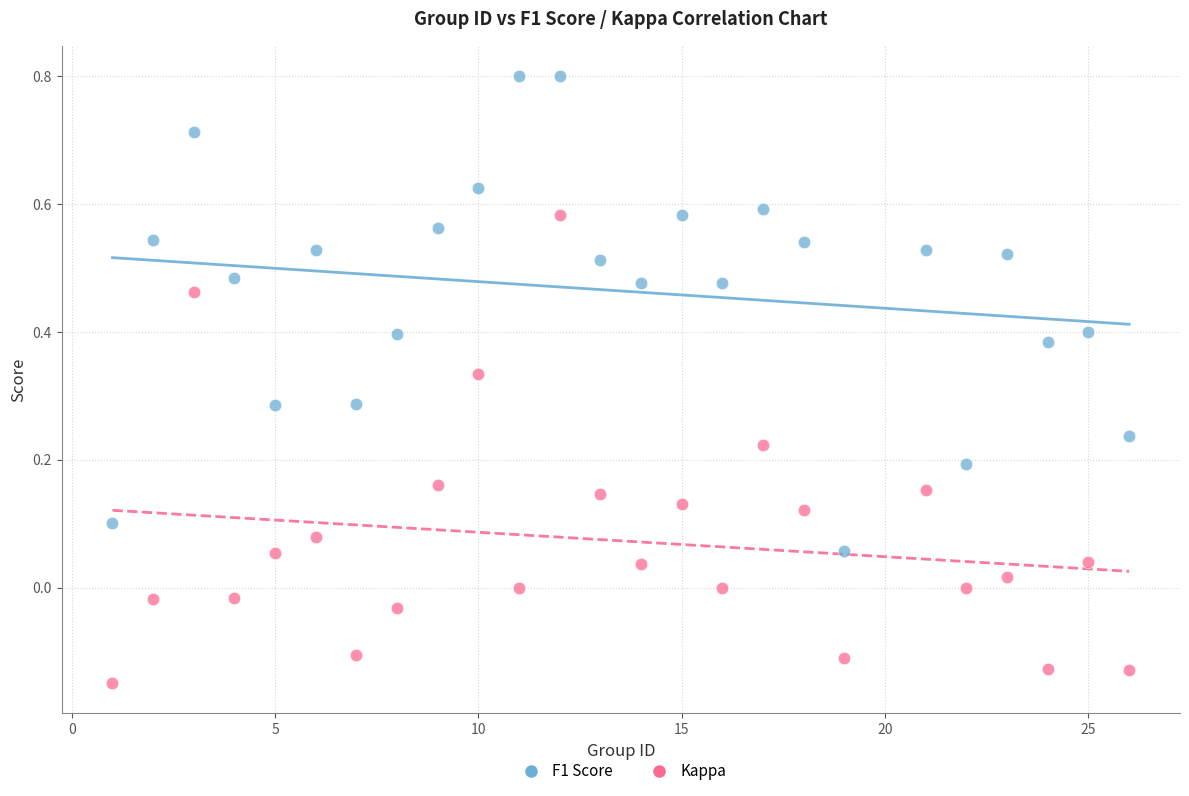

Across all data points, what is the range of X values (max minus min)?

25.0